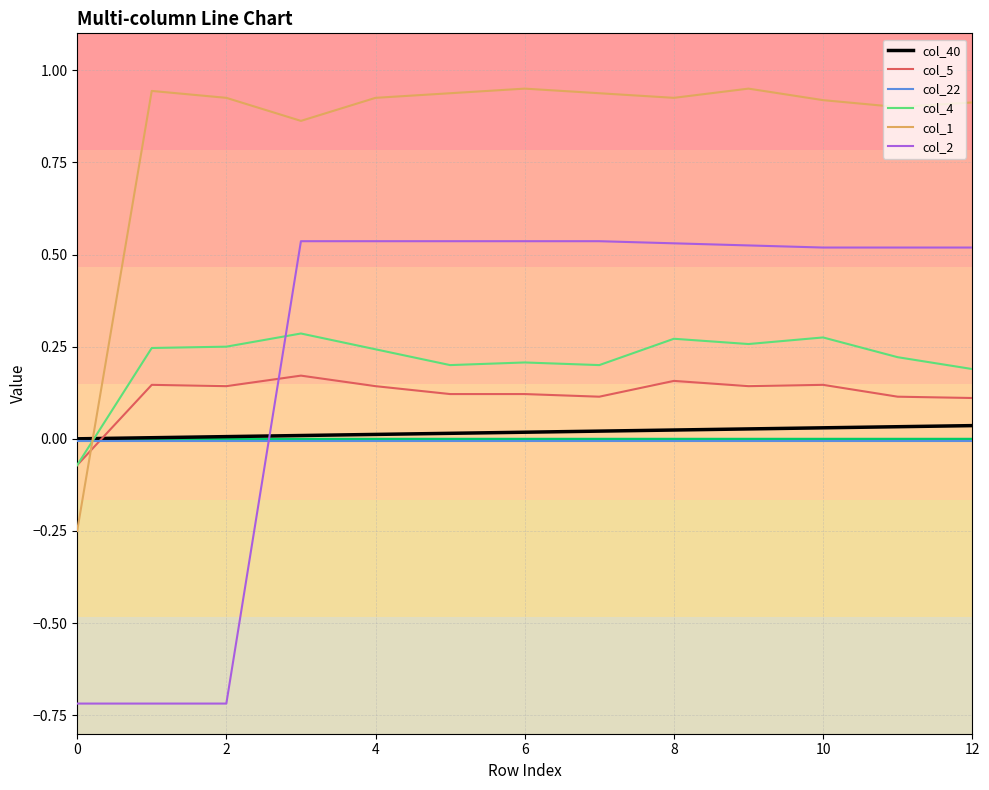

Which series has the largest range (max minus min)?

col_2